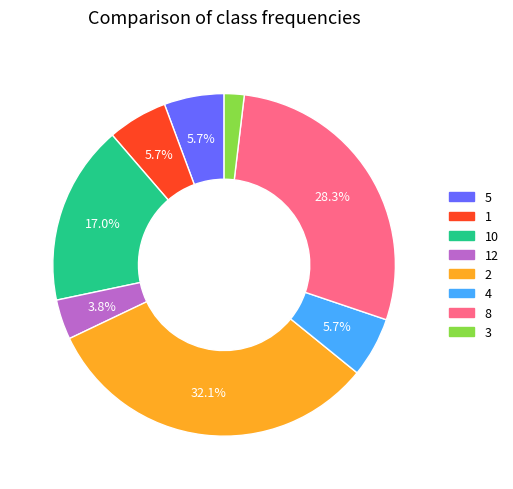

Count the number of slices in the pie.

8